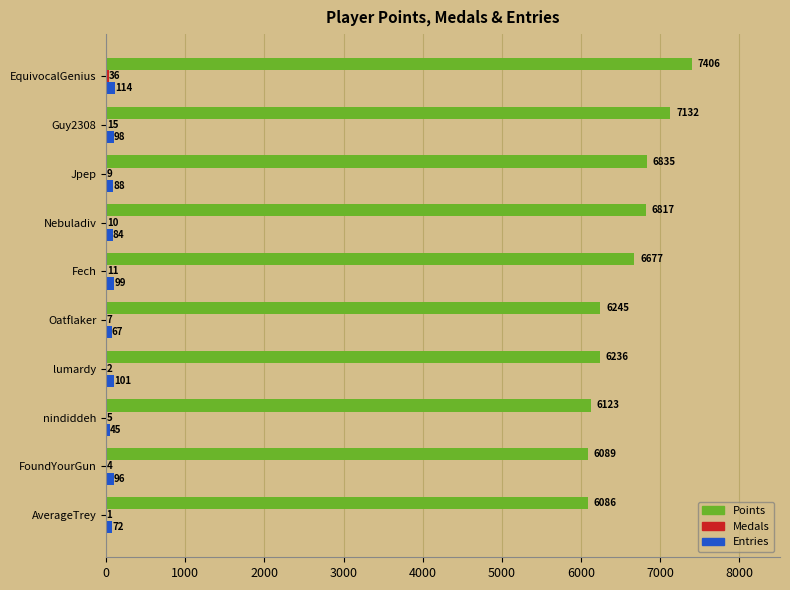

At which category is the sum across all series the highest?

EquivocalGenius